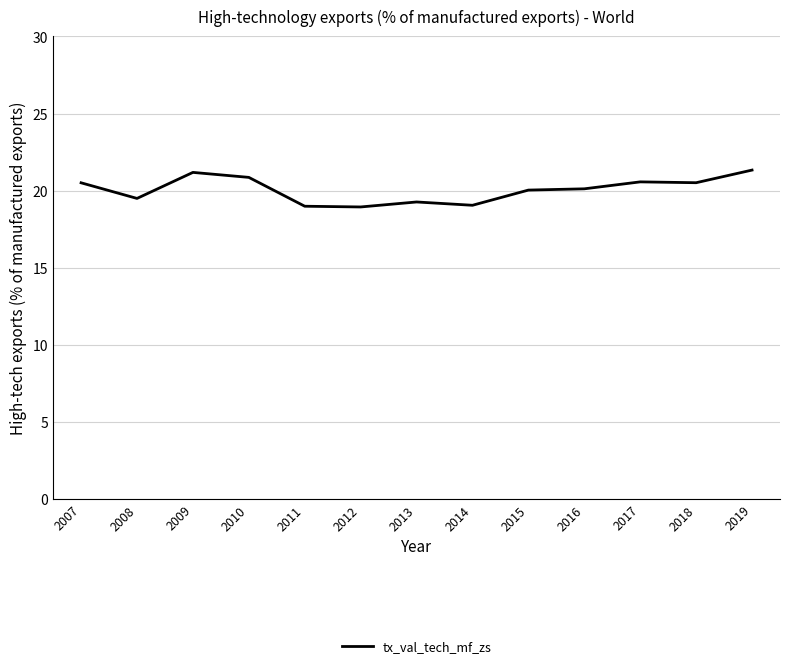

What is the difference between the maximum and minimum values?

2.4